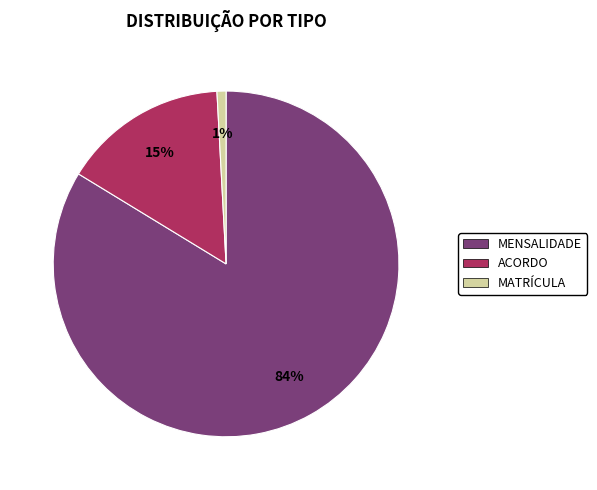

True or false: MATRÍCULA accounts for 11% of the total.

False